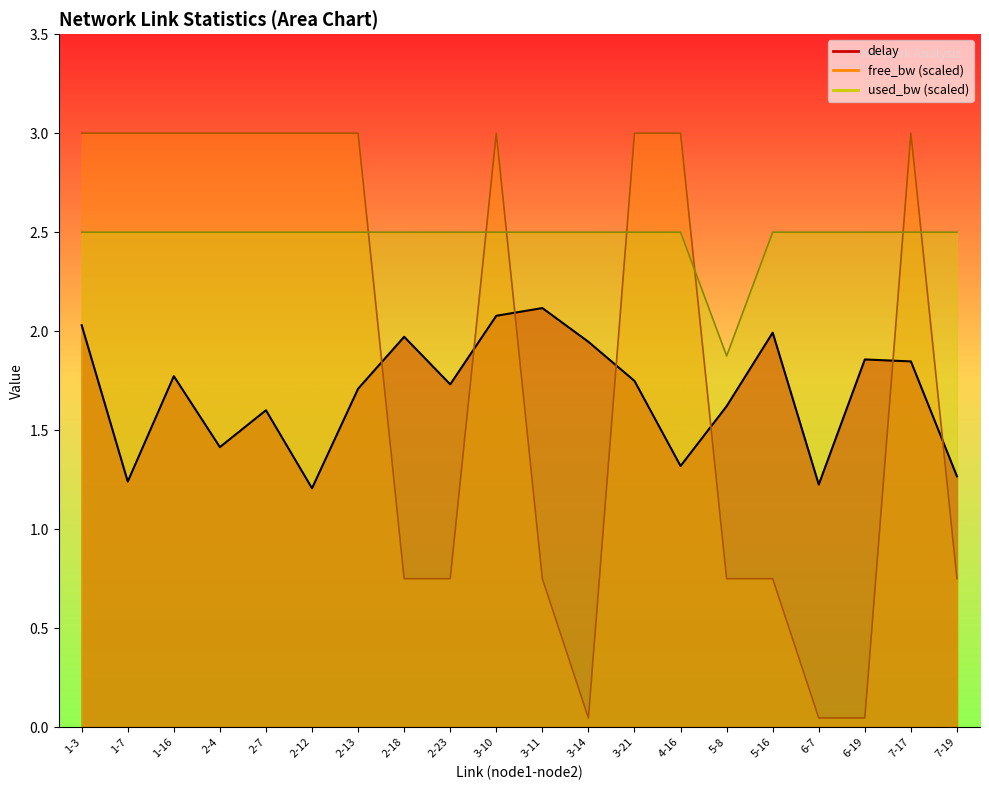

True or false: used_bw and delay intersect in this chart.

False